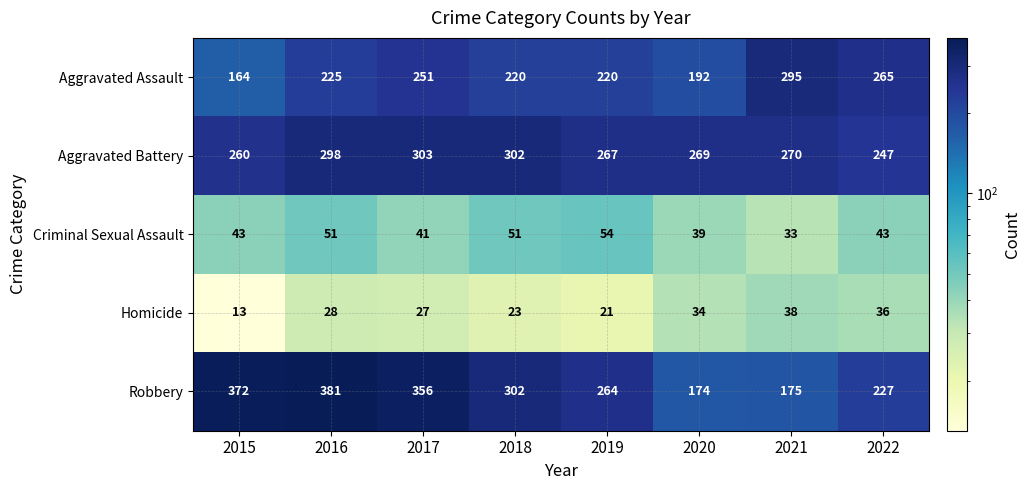

How many data points does each series have?

8